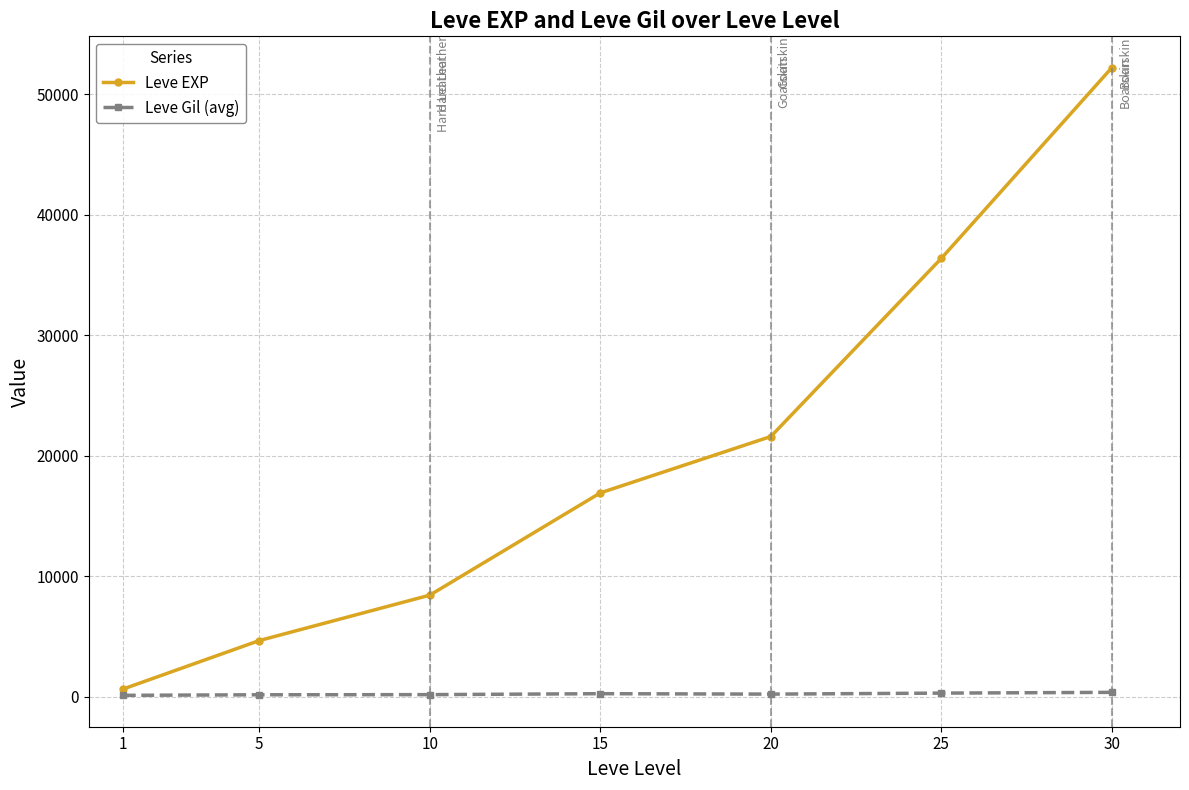

True or false: Leve Gil (avg) has a value of 297.3 at 25.

True